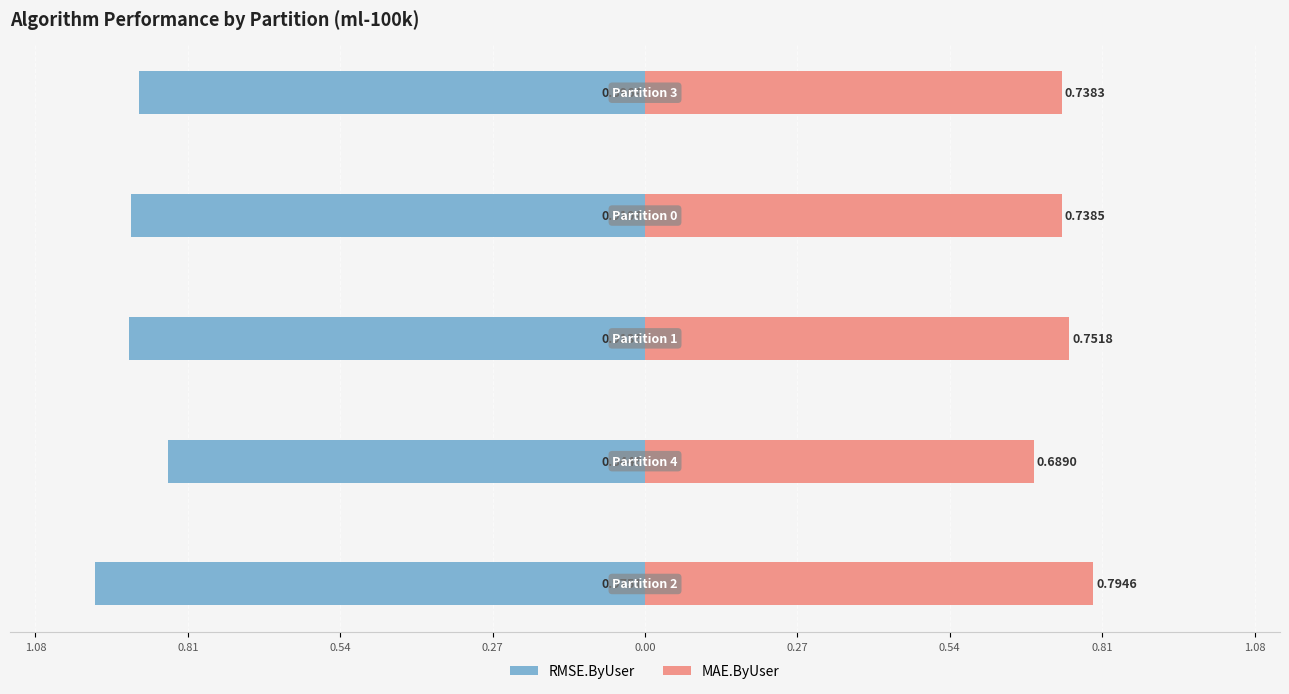

At how many categories does at least one series exceed 0?

5